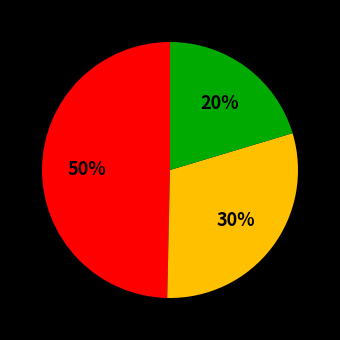

To the nearest percent, what is the average slice percentage?

33%